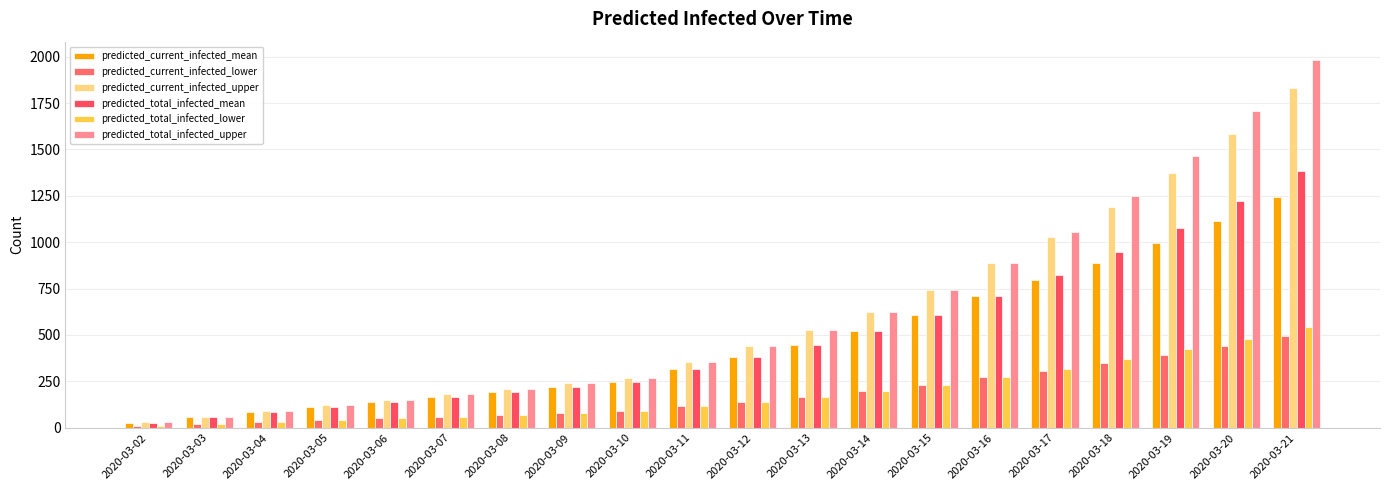

At 2020-03-12, list the series in order from largest to smallest.

predicted_current_infected_upper, predicted_total_infected_upper, predicted_current_infected_mean, predicted_total_infected_mean, predicted_current_infected_lower, predicted_total_infected_lower